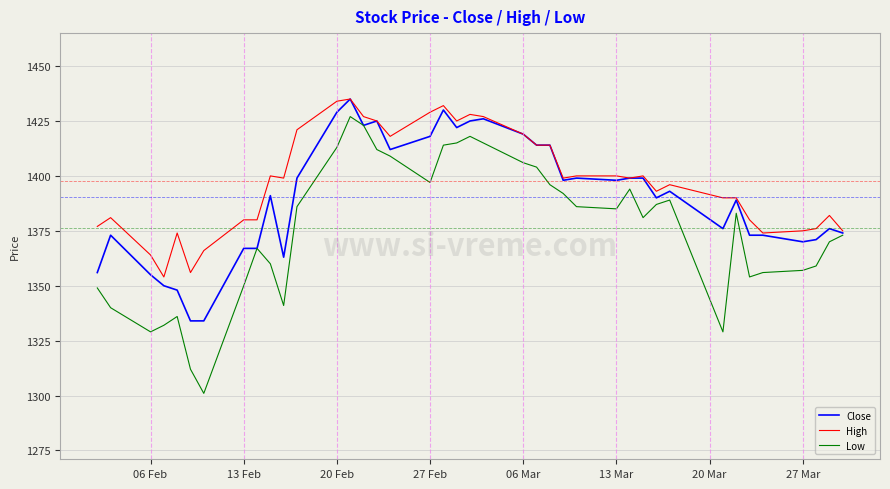

What is the greatest value displayed?

1435